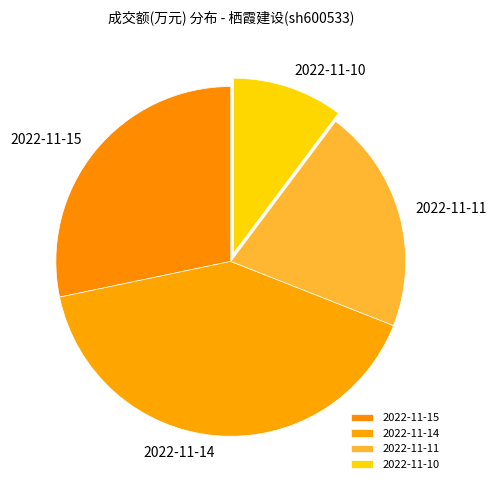

Is the sum of 2022-11-14 and 2022-11-15 greater than half?

Yes